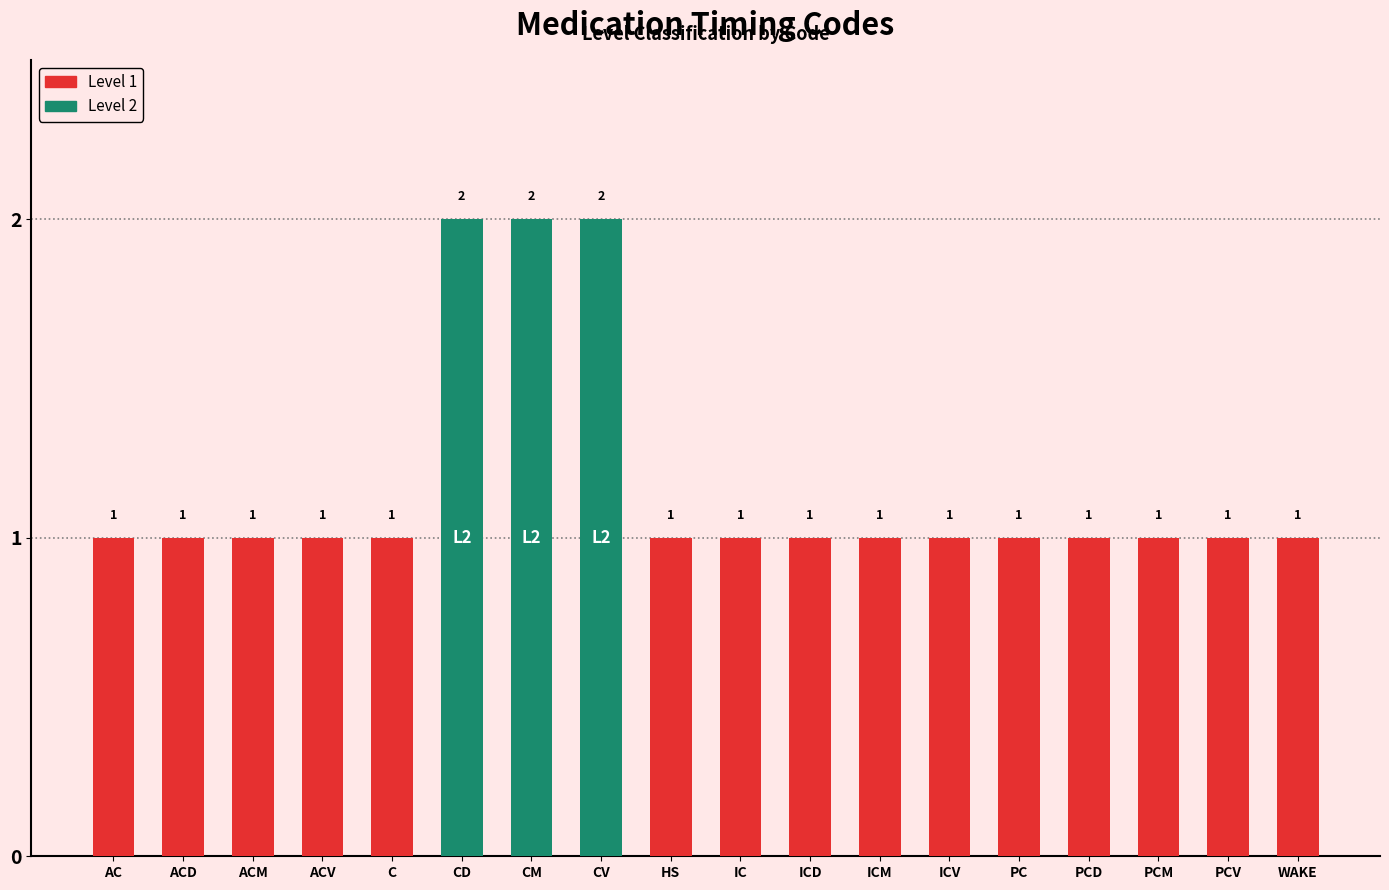

What is the minimum value shown in the chart?

1